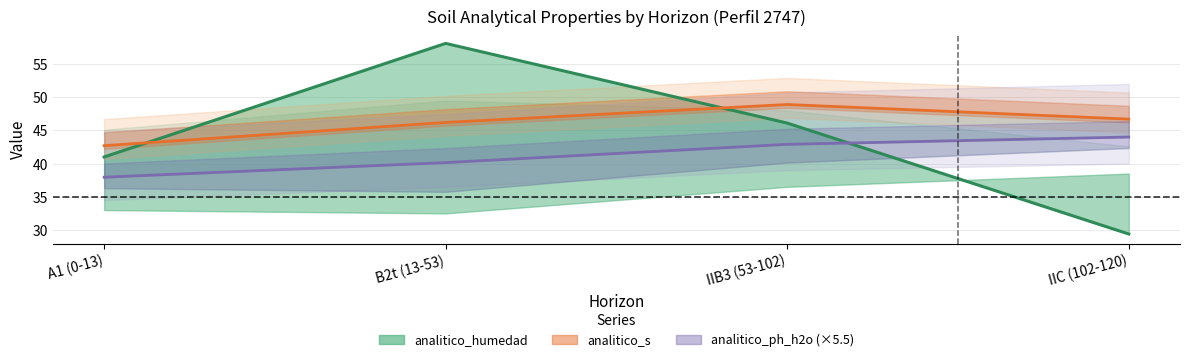

What is the label of the 1st point from the left?

A1 (0-13)